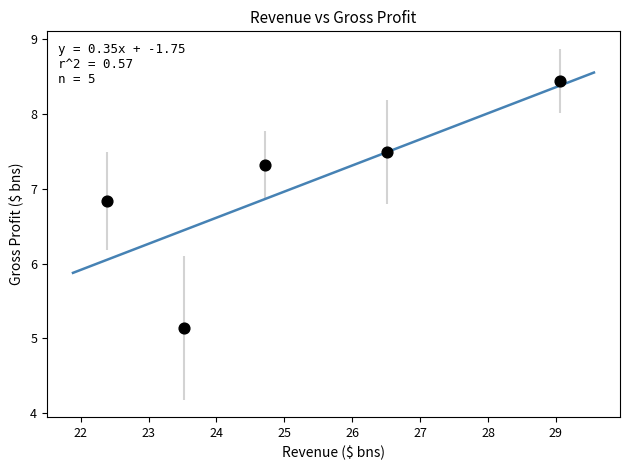

What is the average X value?

25.2